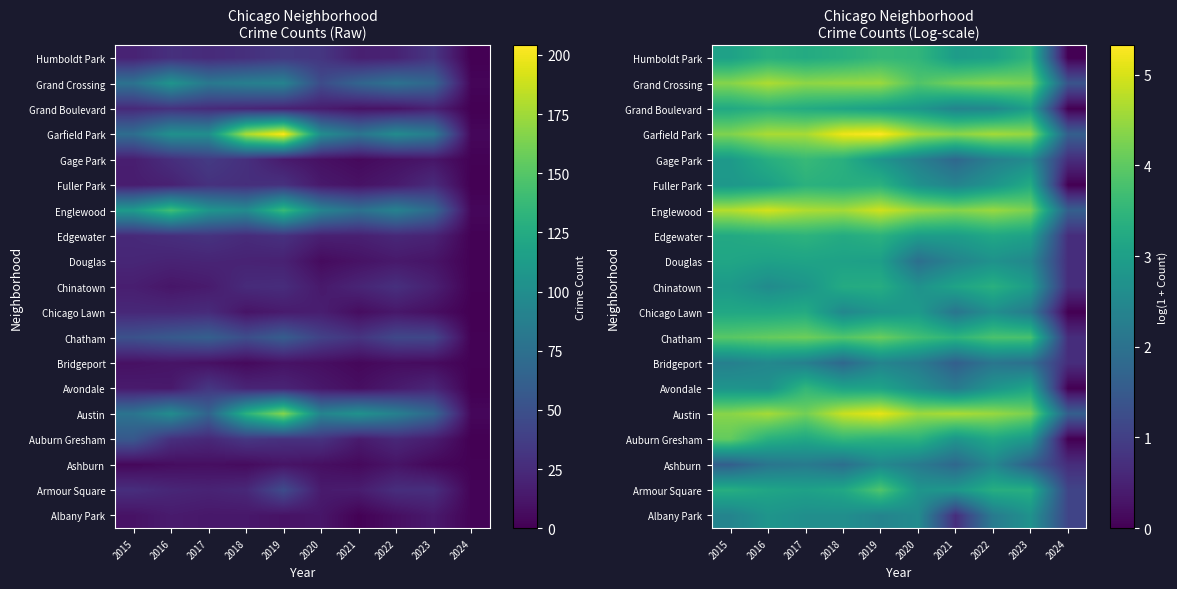

Which category has the lowest value in the Auburn Gresham series?

2024